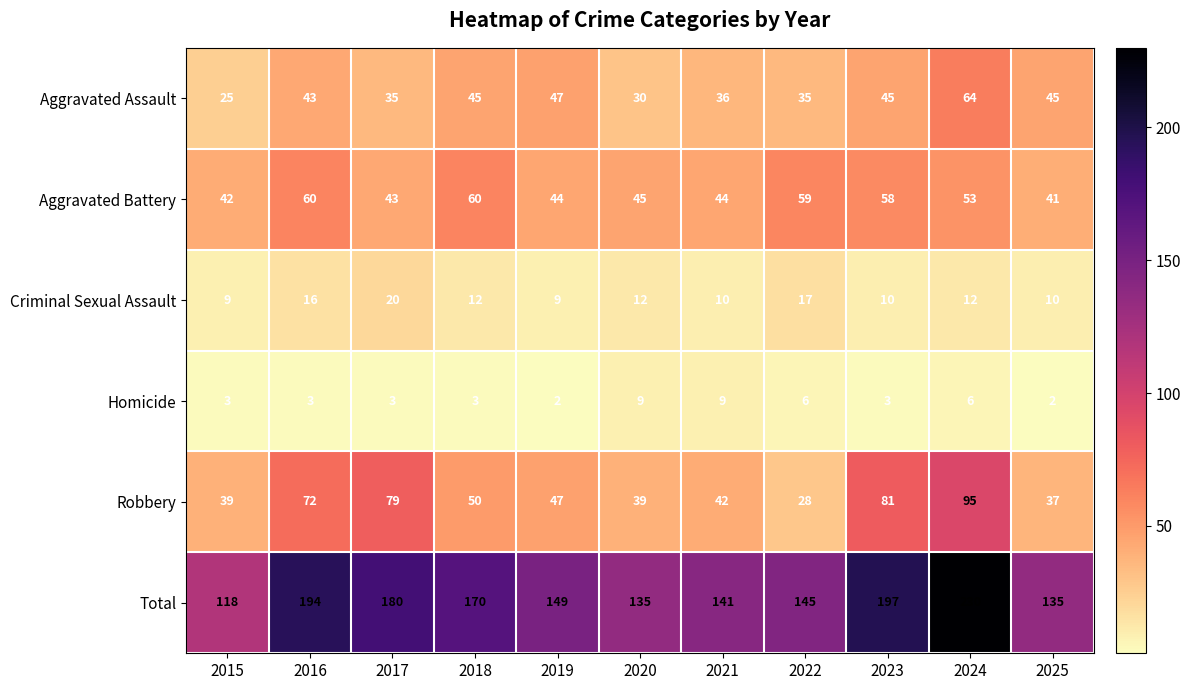

What value does the Aggravated Assault series have at 2024, to the nearest 5?

65